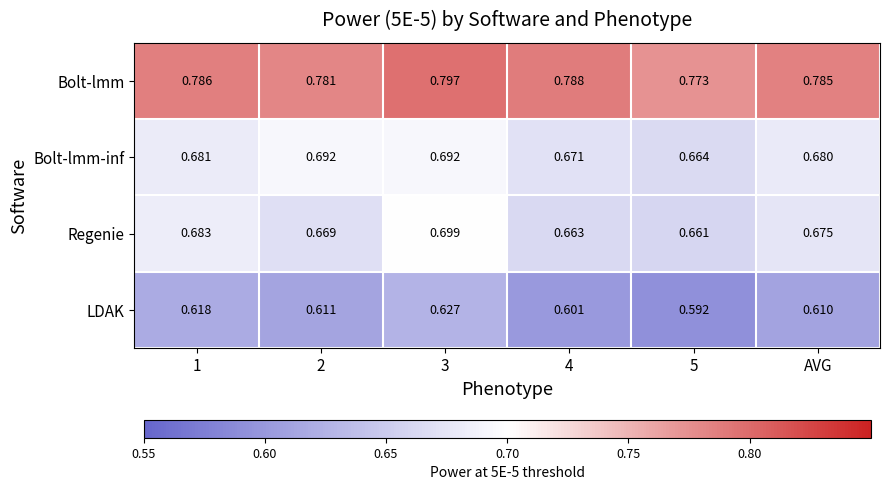

Is the value of Bolt-lmm-inf at 5 greater than the value of Regenie at 5?

Yes